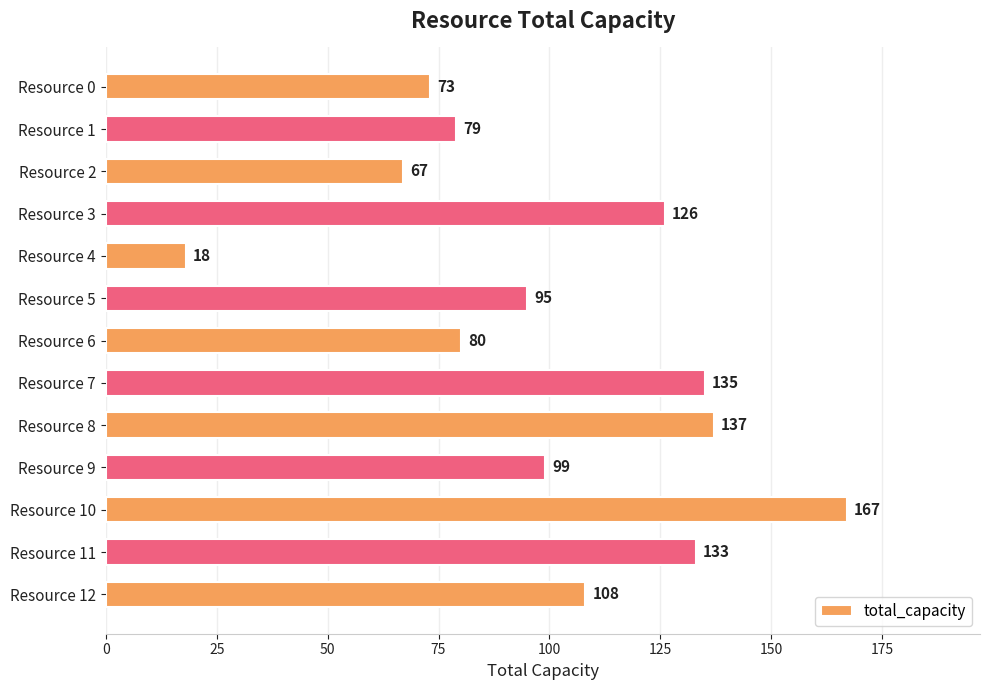

Which category has the lowest value across all series?

Resource 4